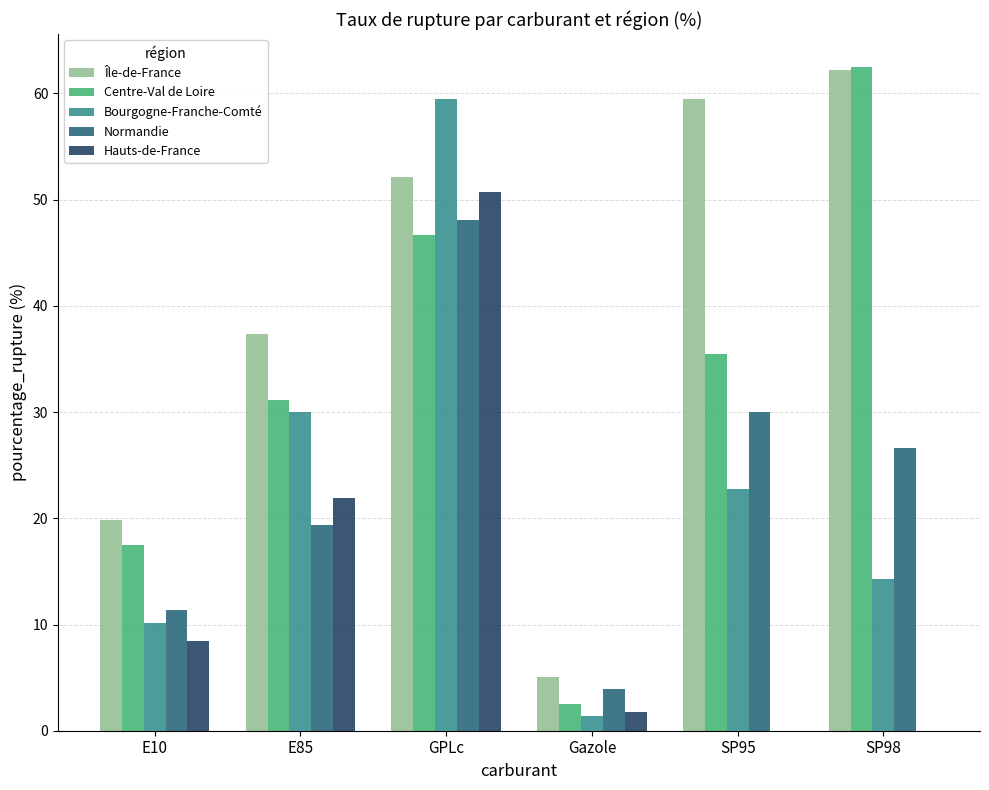

Between Gazole and SP95, which series saw the biggest shift?

Île-de-France